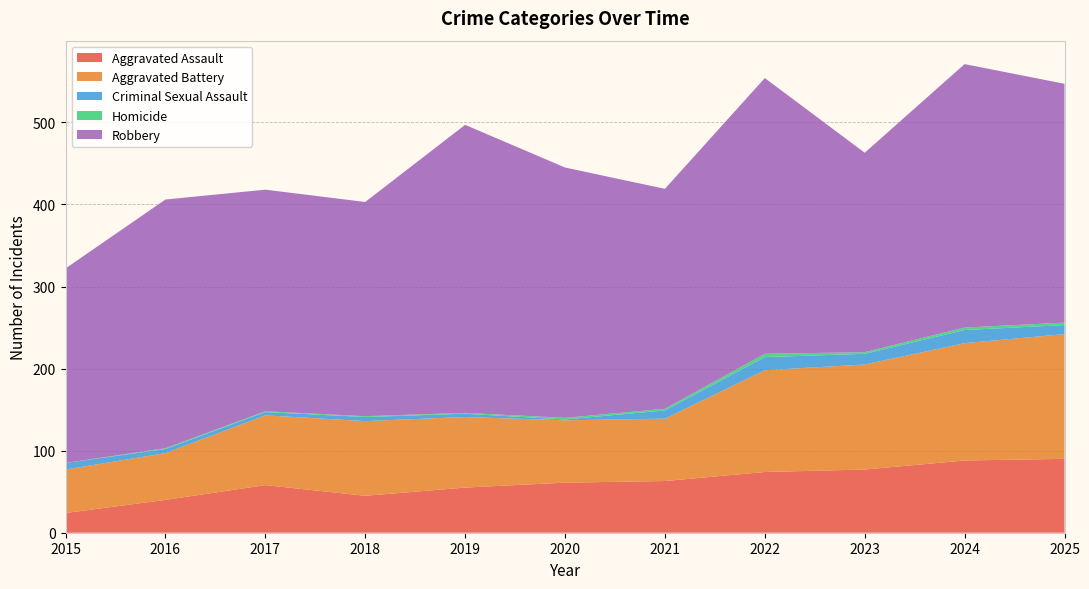

Reading left to right, extract all data points from this chart.

Aggravated Assault: 24	40	58	45	55	61	63	74	77	88	90
Aggravated Battery: 53	57	85	91	86	76	76	124	128	143	152
Criminal Sexual Assault: 8	5	4	5	4	1	10	16	13	16	11
Homicide: 0	1	1	1	1	2	2	4	2	3	3
Robbery: 237	303	270	261	351	305	268	336	243	321	291